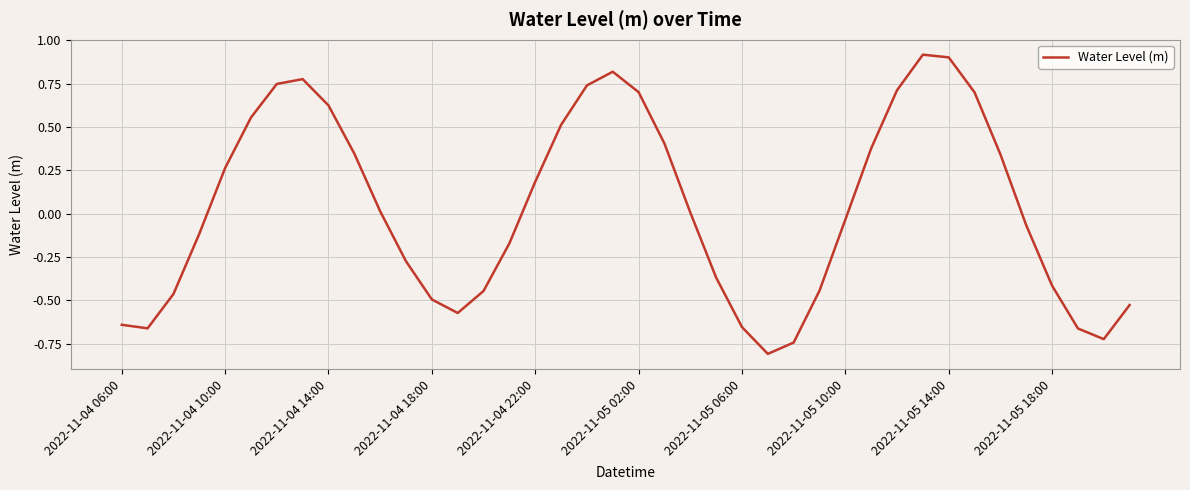

What is the sum of all values?

1.4